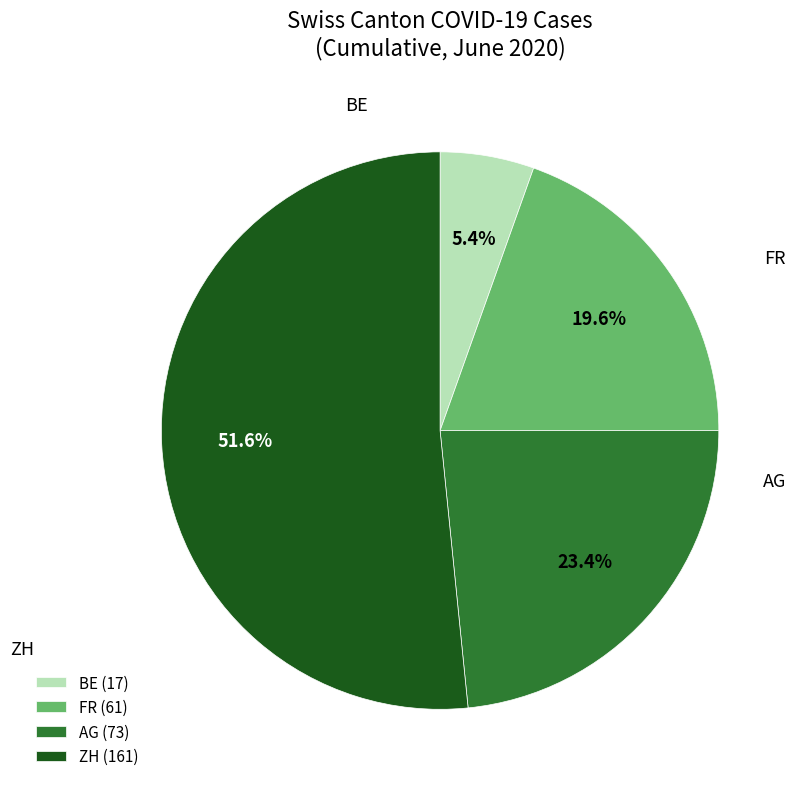

How many slices are in this pie chart?

4